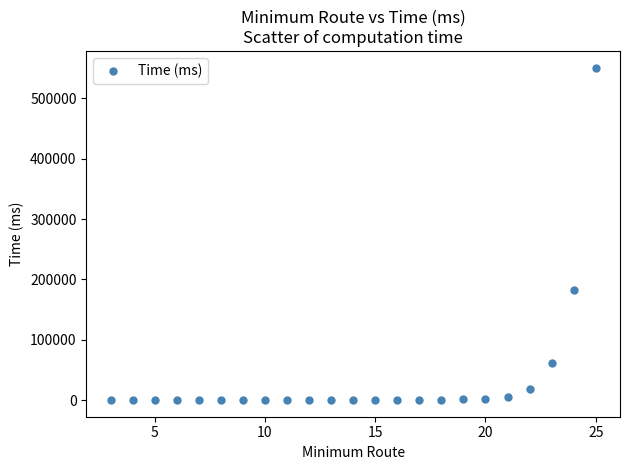

What Y value in the scatter plot is closest to 275627?

182162.0